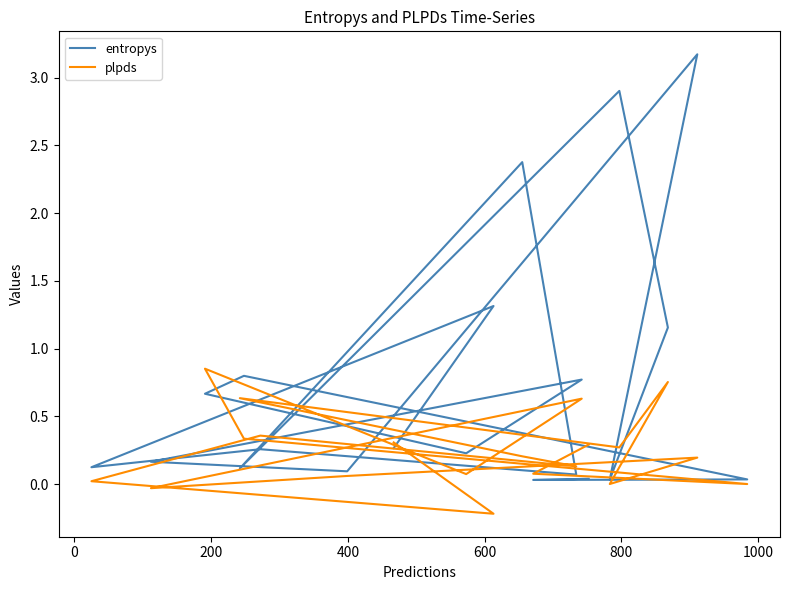

Which series has the largest range (max minus min)?

entropys